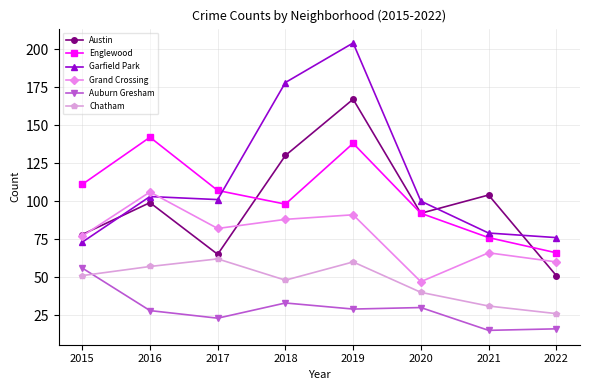

What is the highest value of the Garfield Park series?

204